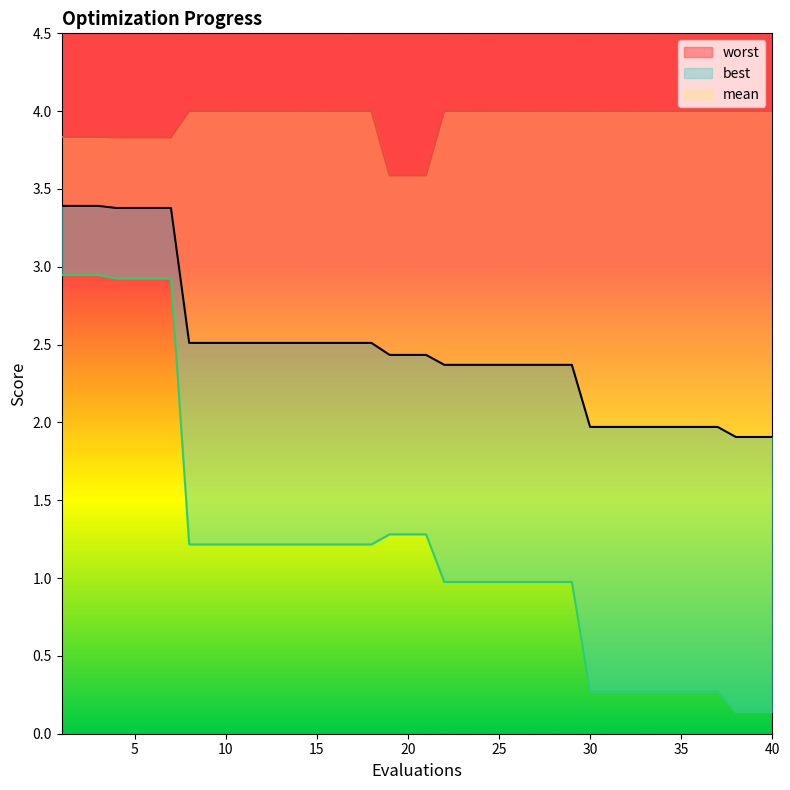

How many series are shown in this chart?

3